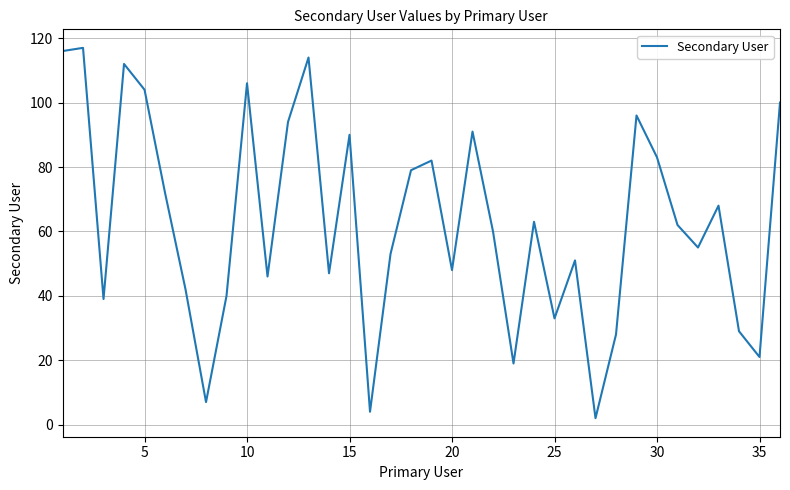

How many lines are shown in the chart?

1